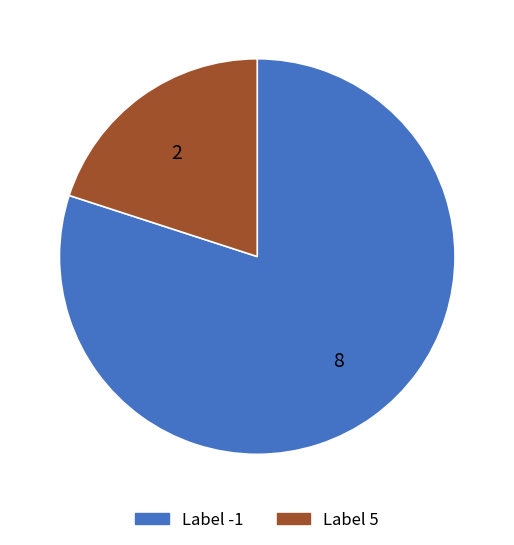

How many slices are in this pie chart?

2